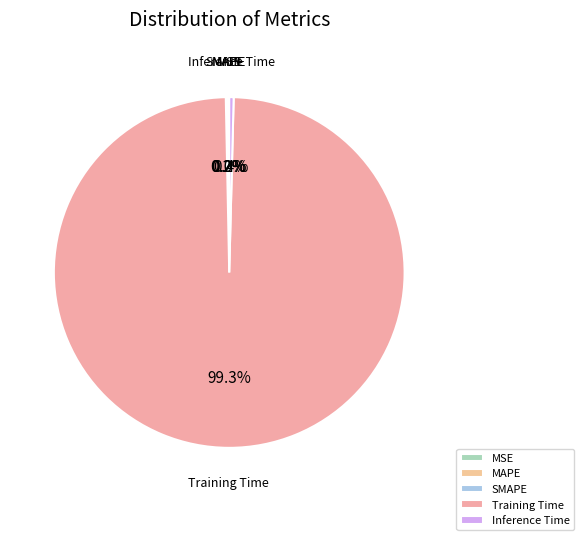

To the nearest percent, what percentage of the pie is Training Time?

99%